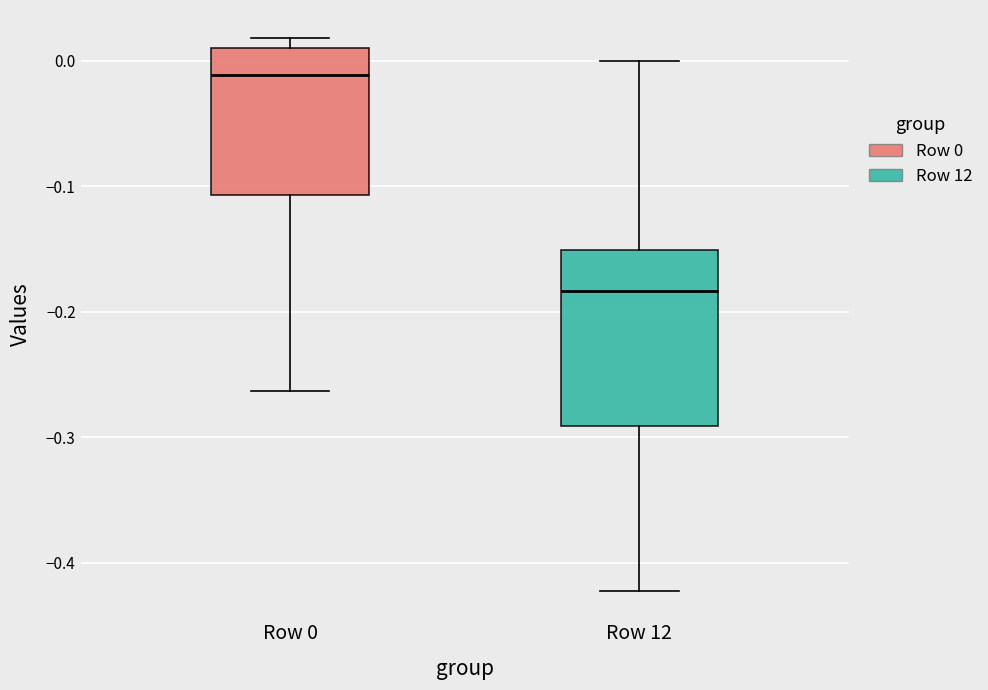

Reading left to right, transcribe this box plot: for each box, give where its median line is, the range the box spans, and where its two whiskers end, as read against the y-axis. The values are not printed on the chart, so give them approximately, as read against the axis.

Row 0: median -0.01, box -0.11 to 0.01, whiskers -0.26 to 0.02
Row 12: median -0.18, box -0.29 to -0.15, whiskers -0.42 to 0.00